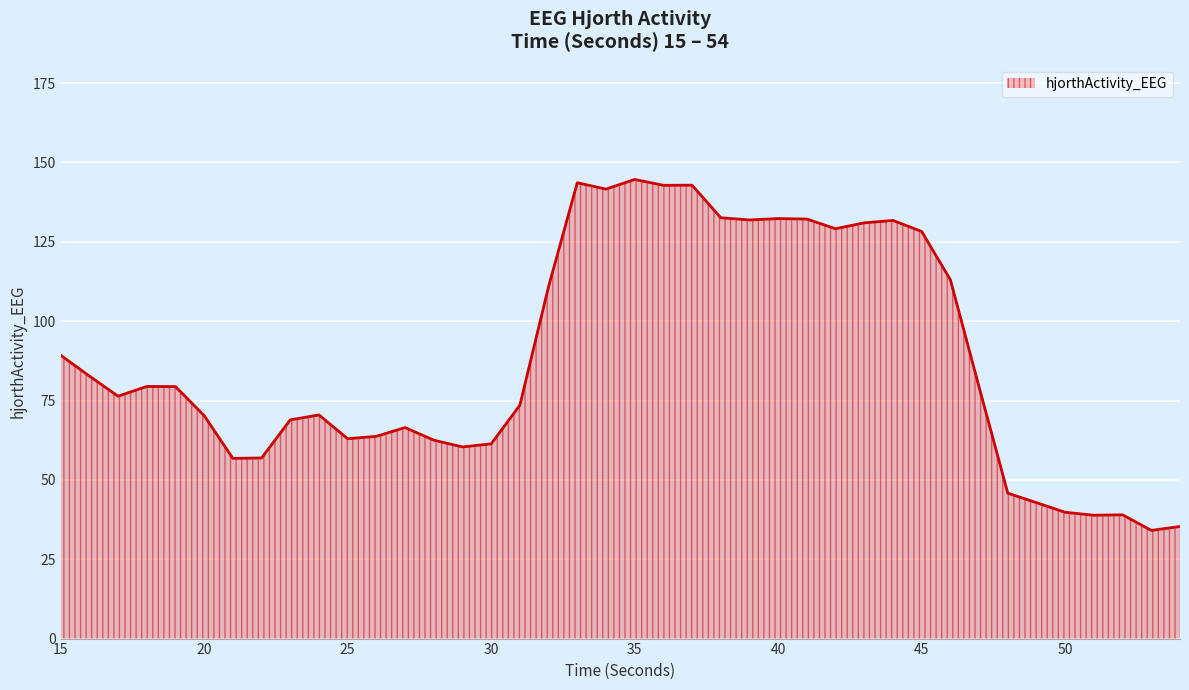

What is the difference between the maximum and minimum values?

110.6